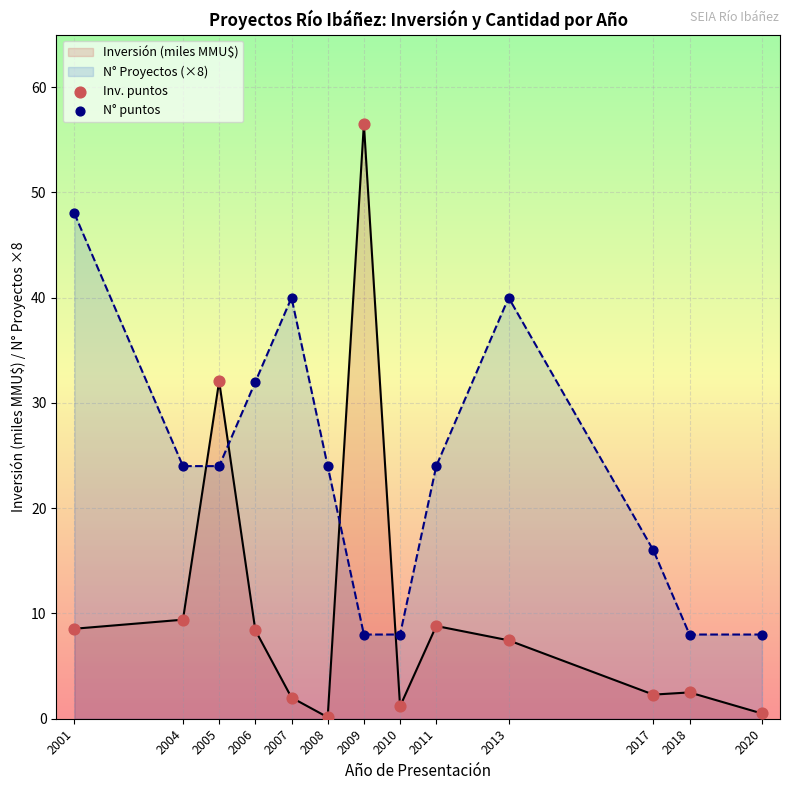

What is the difference between the maximum and minimum values in the Inversión (miles MMU$) series?

56.4